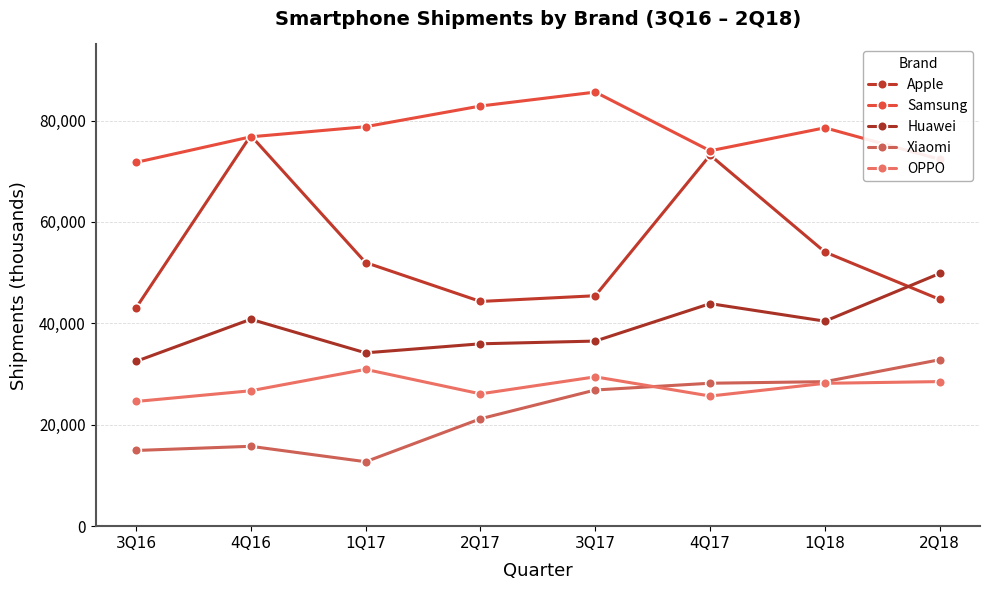

Is the value of Samsung at 1Q18 greater than the value of OPPO at 4Q17?

Yes